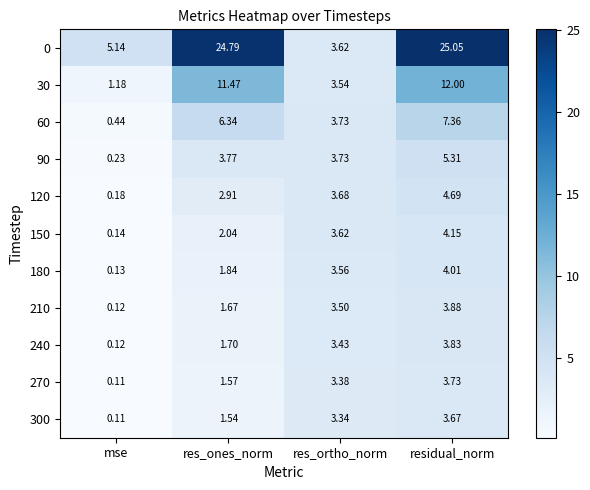

Where is 30 nearest to the value 6?

res_ortho_norm